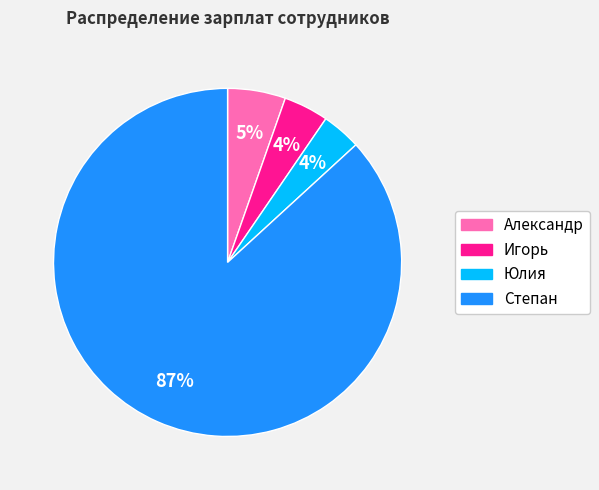

To the nearest percent, what is the combined percentage of Александр and Юлия?

9%